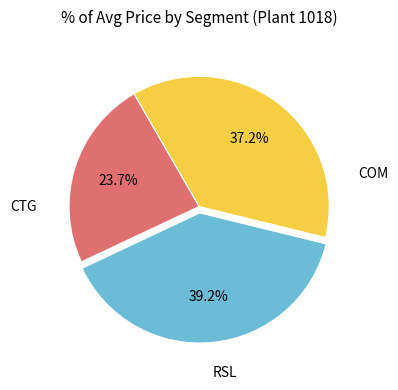

Is there any slice that represents more than half of the pie?

No